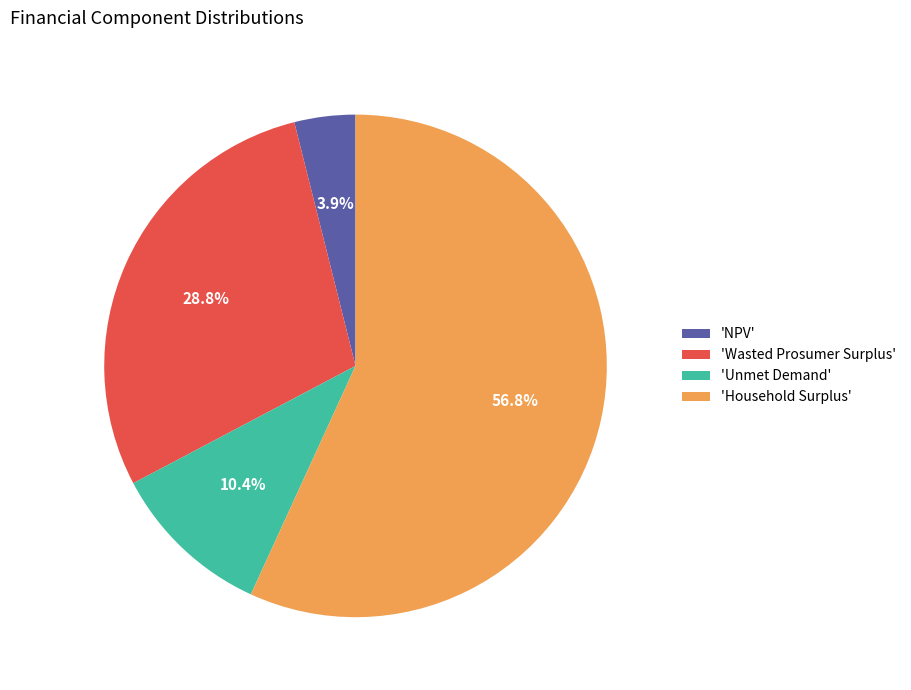

How many slices are in this pie chart?

4